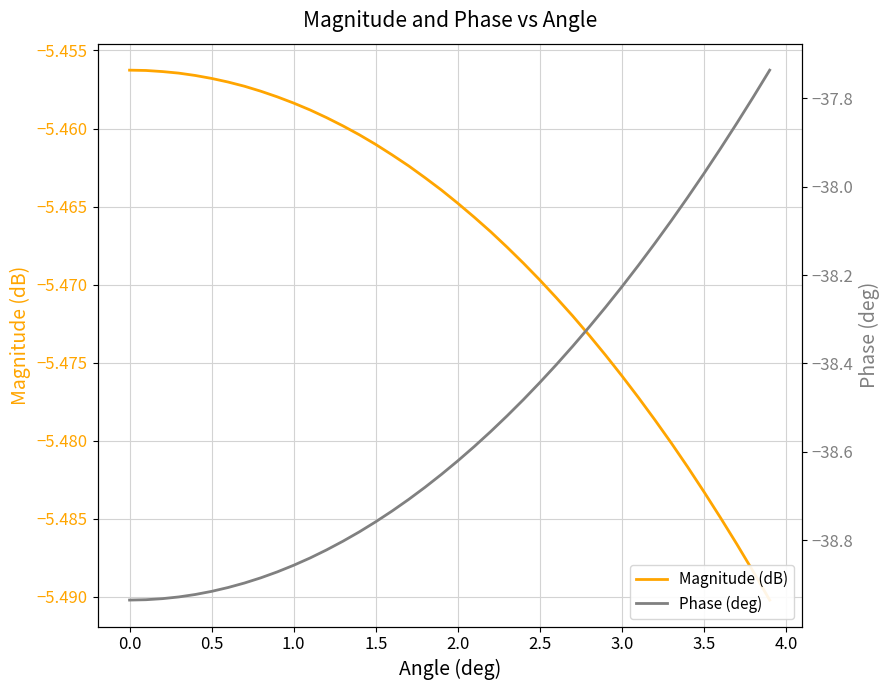

The value of Phase (deg) at 13 is -67.5. True or false?

False